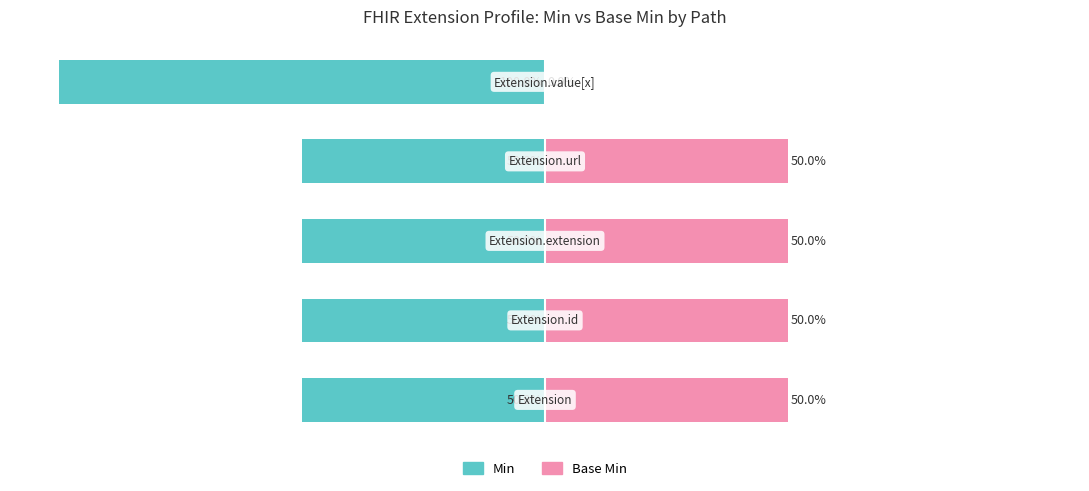

What is the value of the Min bar at the 5th from the left?

-100